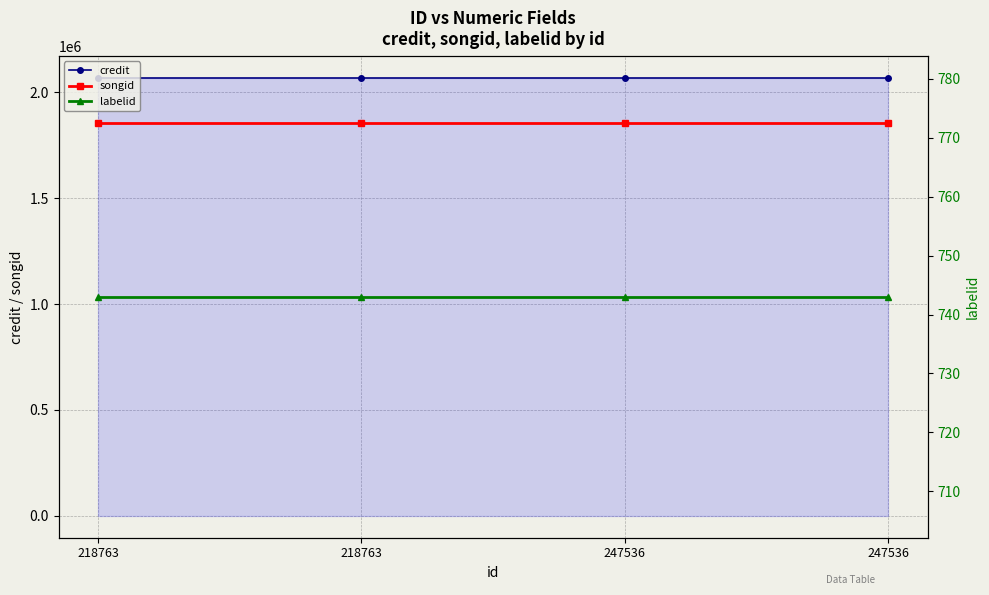

True or false: credit has a value of 2068384 at 247536.

True